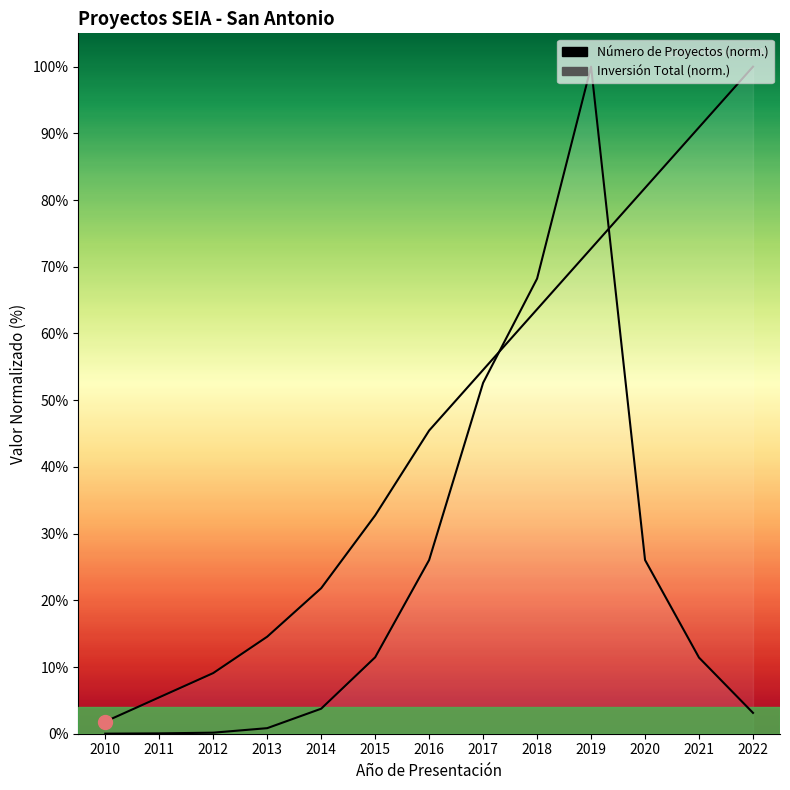

The value of Número de Proyectos at 2012 is 14.0. True or false?

False